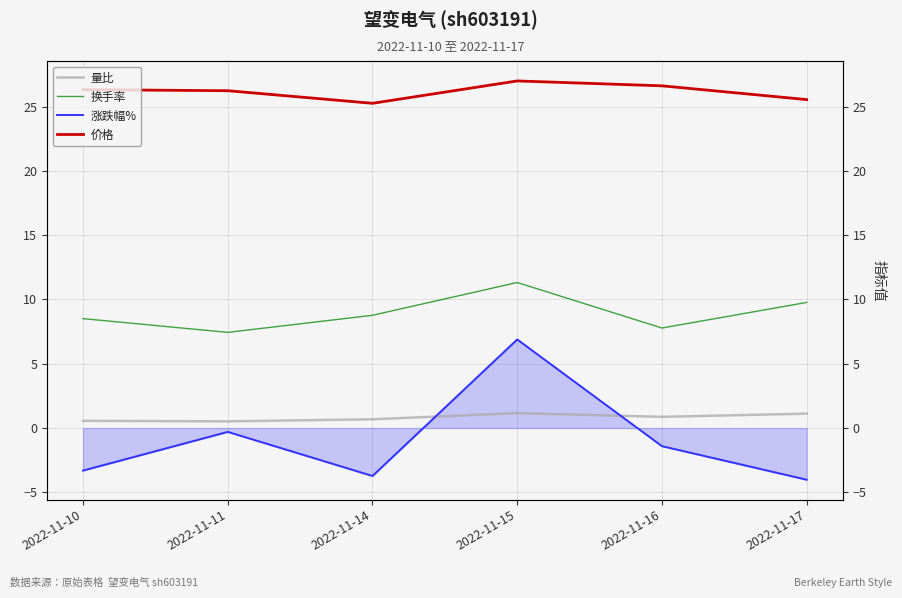

What is the sum of the 价格 values at 2022-11-10 and 2022-11-14?

51.6